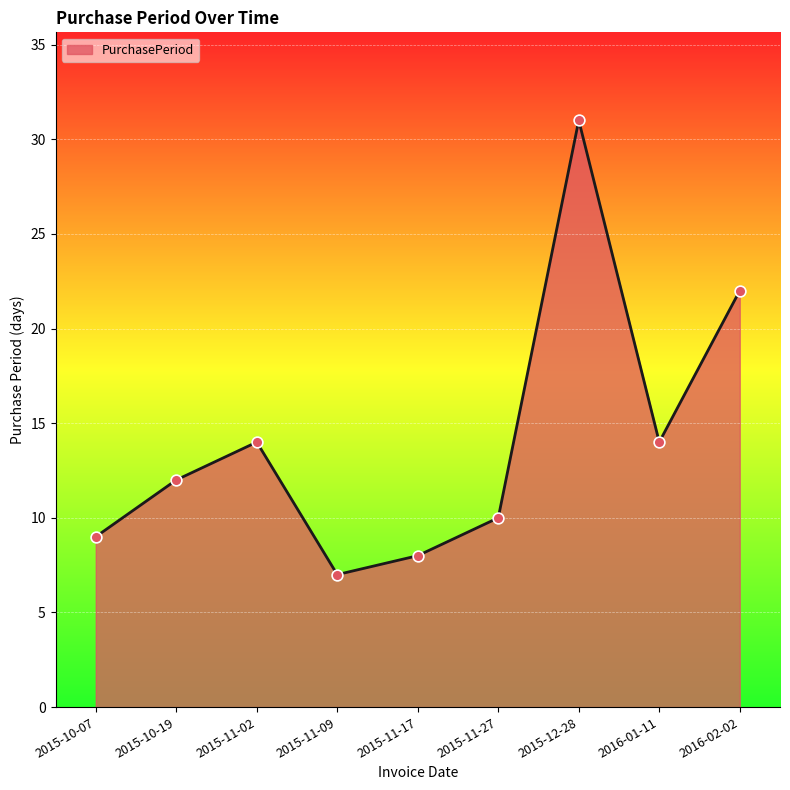

Between 2015-10-19 and 2016-01-11, which is larger?

2016-01-11